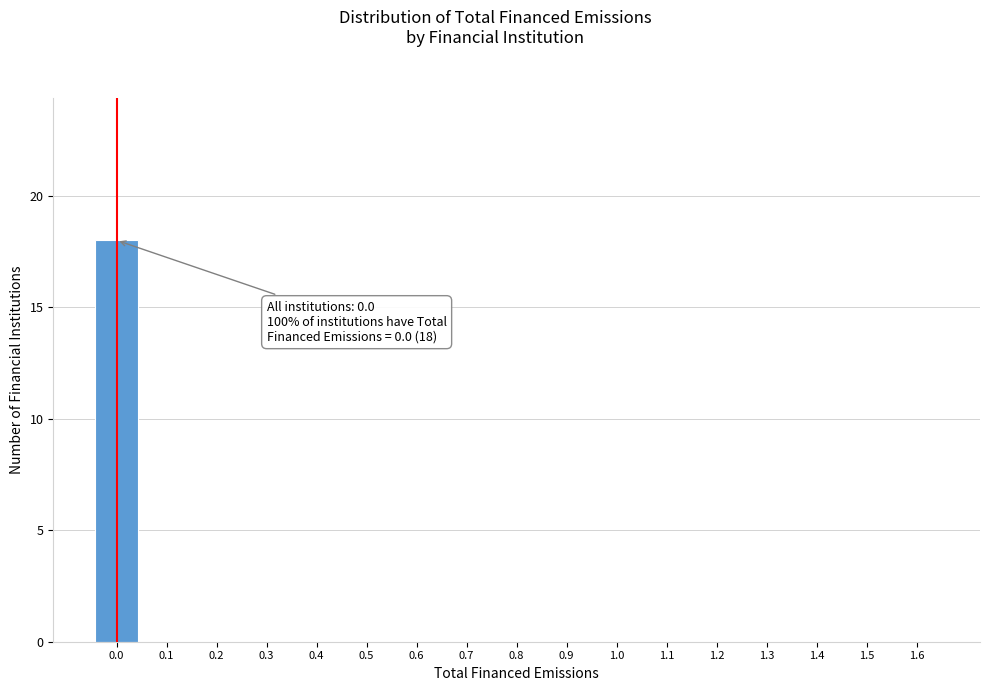

Reading left to right, transcribe all the data shown in this chart.

0.0=18	0.1=0	0.2=0	0.3=0	0.4=0	0.5=0	0.6=0	0.7=0	0.8=0	0.9=0	1.0=0	1.1=0	1.2=0	1.3=0	1.4=0	1.5=0	1.6=0